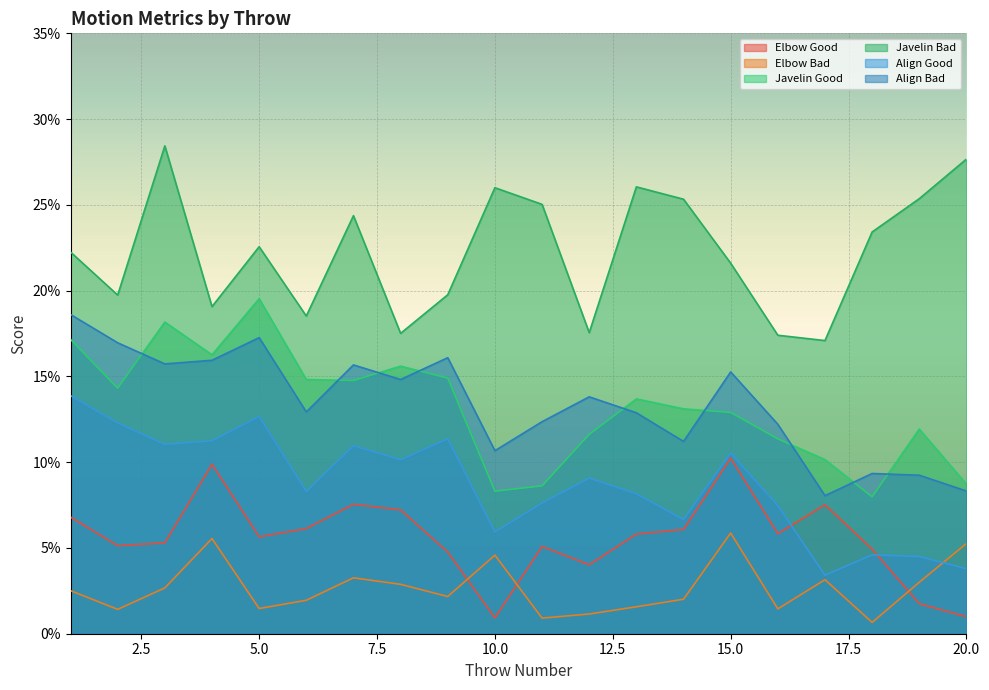

What is the difference between the second highest and minimum values in the Javelin Good series?

0.1